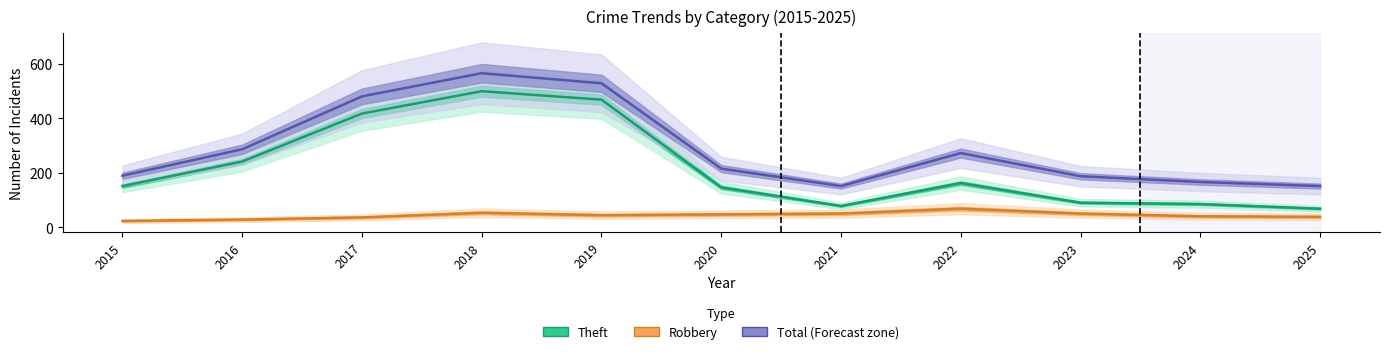

True or false: Theft and Robbery cross at least once.

False